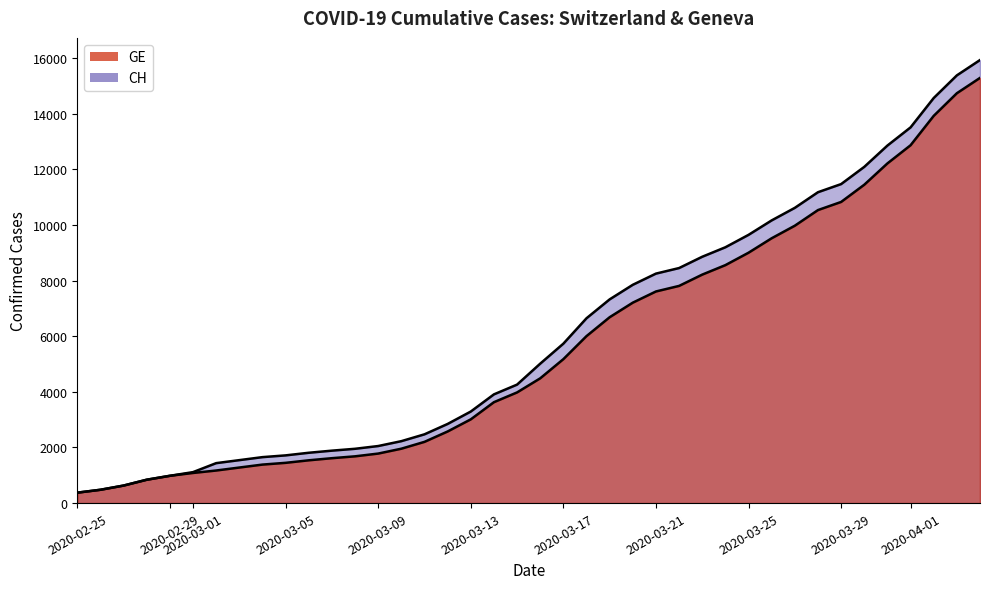

Is the value of GE at 33 greater than the value of CH at 2020-03-25?

Yes